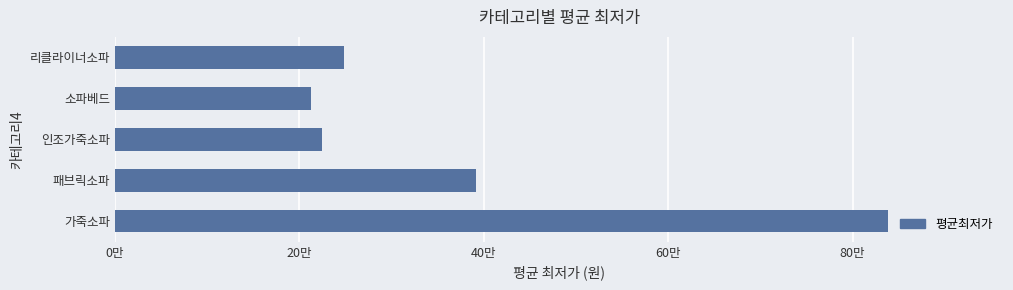

Rank the categories by value from highest to lowest.

가죽소파, 패브릭소파, 리클라이너소파, 인조가죽소파, 소파베드